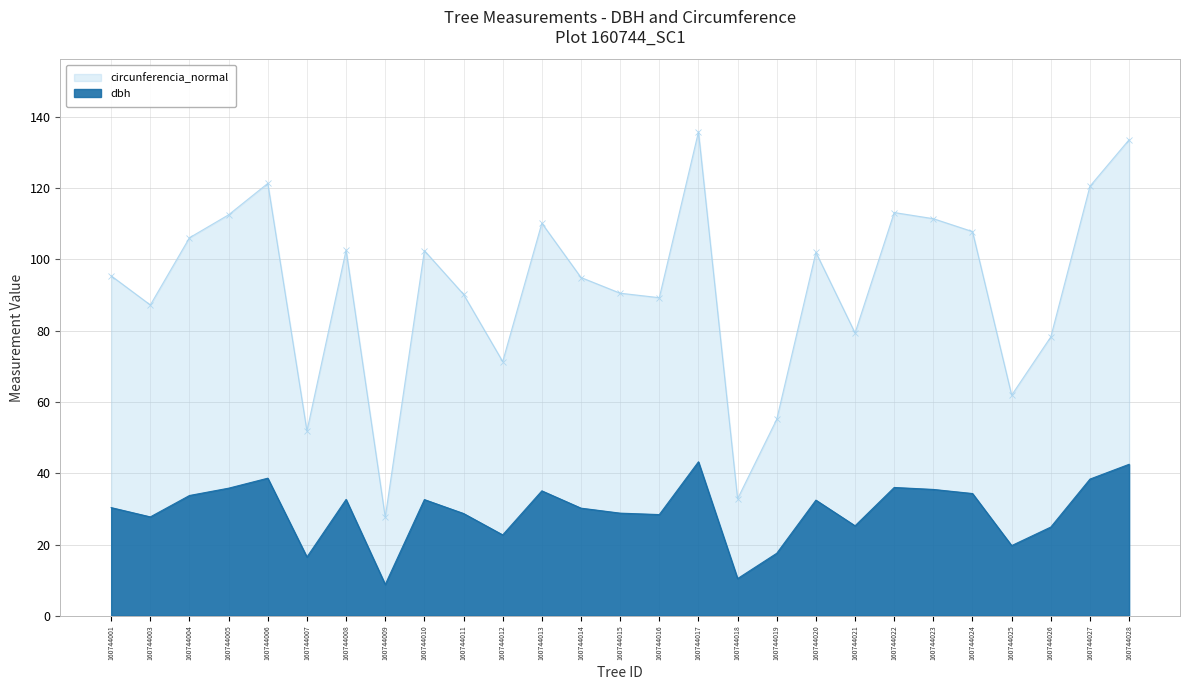

What is the minimum value for dbh?

8.8